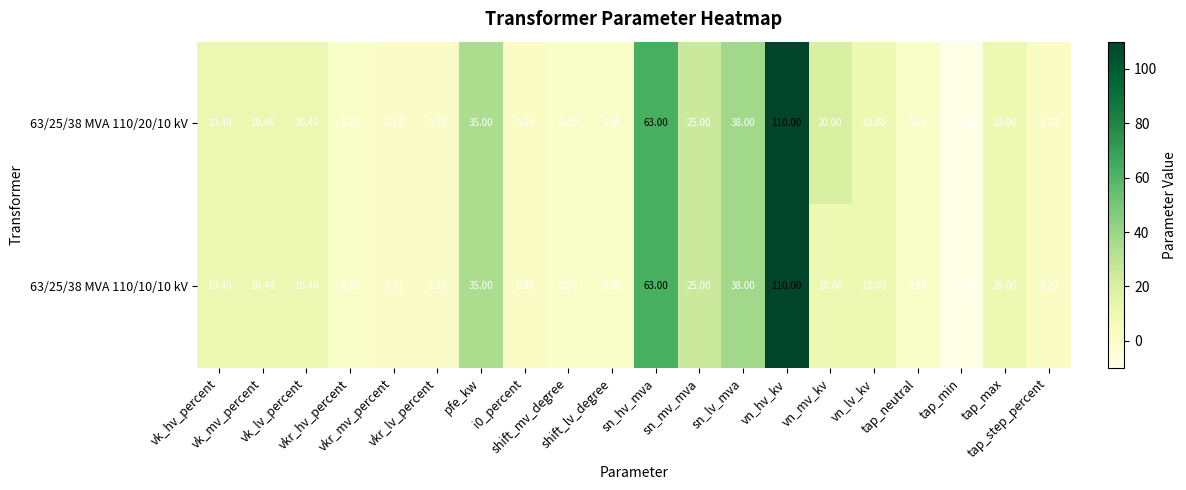

How many data points in 63/25/38 MVA 110/20/10 kV are less than 10?

9